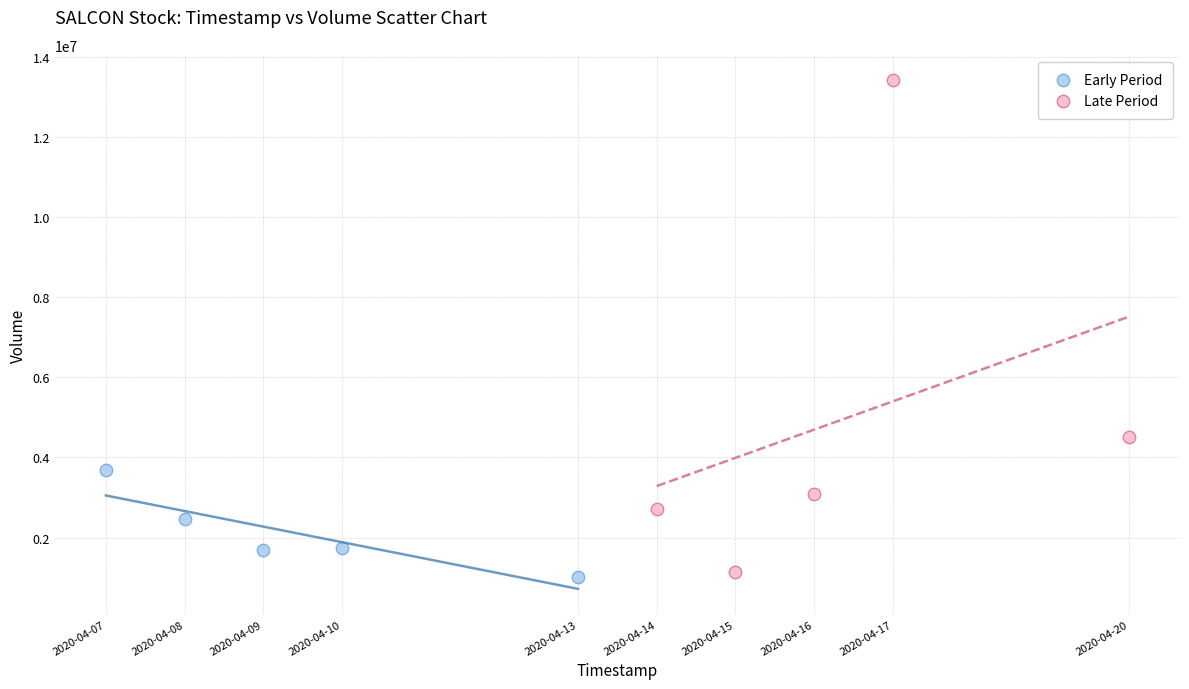

Which series contains the highest Y value?

Late Period